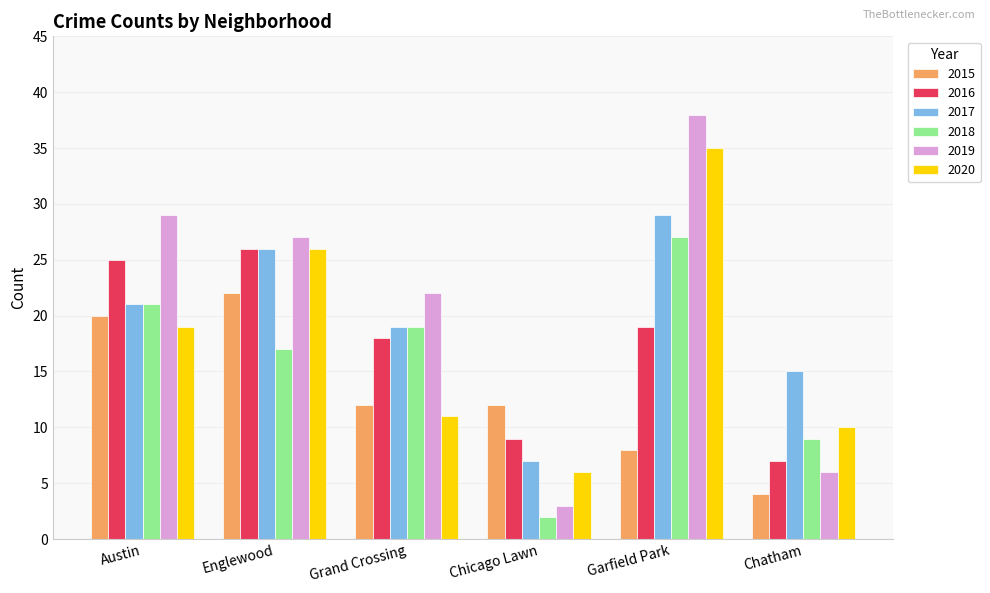

Is the value of 2015 at Austin greater than the value of 2017 at Englewood?

No